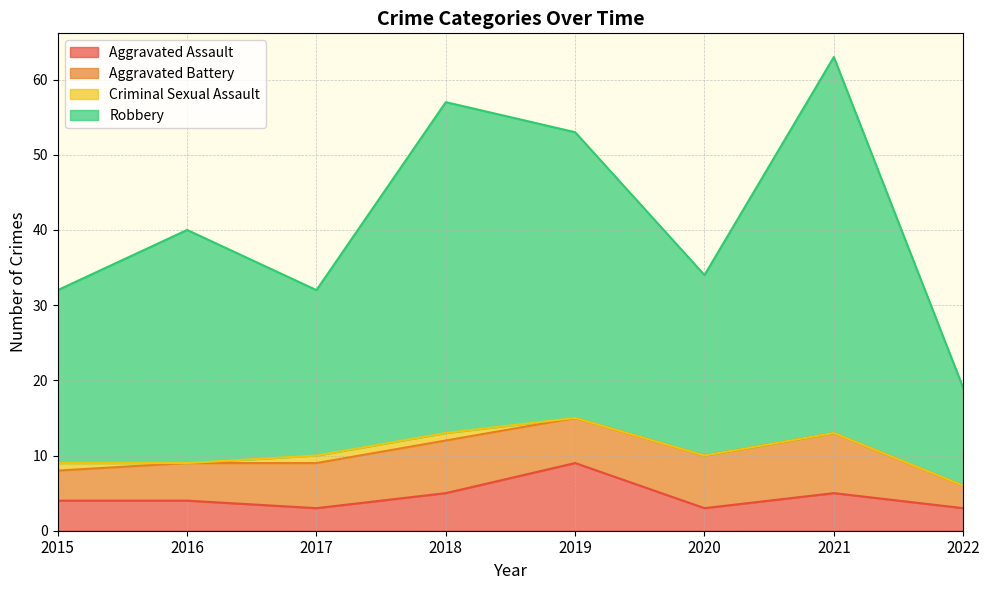

Which category has the lowest value in the Robbery series?

2022